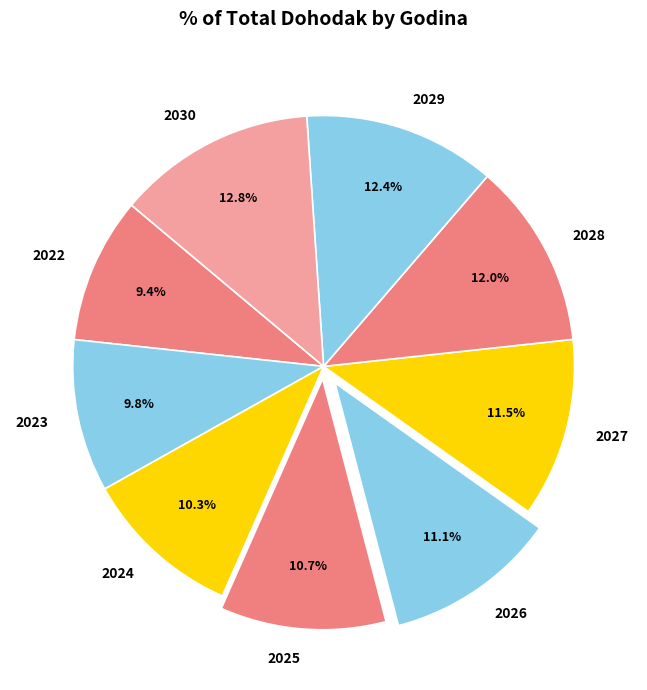

What percentage do 2024 and 2023 together represent?

20.1%